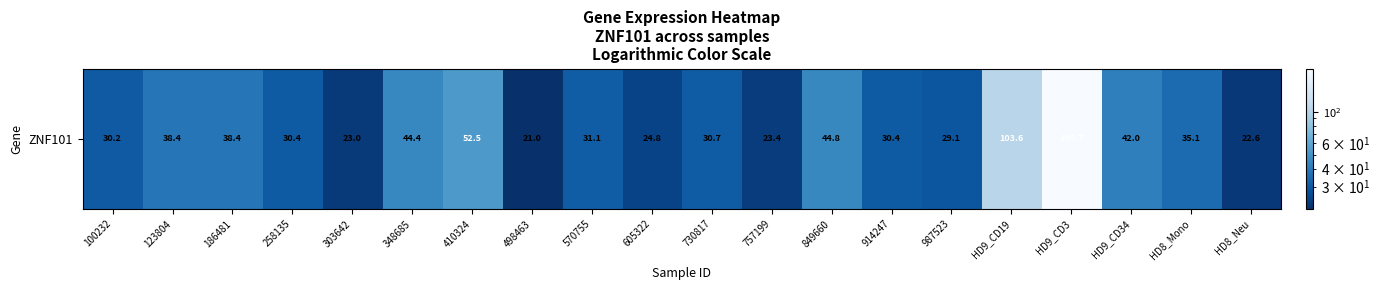

What is the sum of all values?

895.5